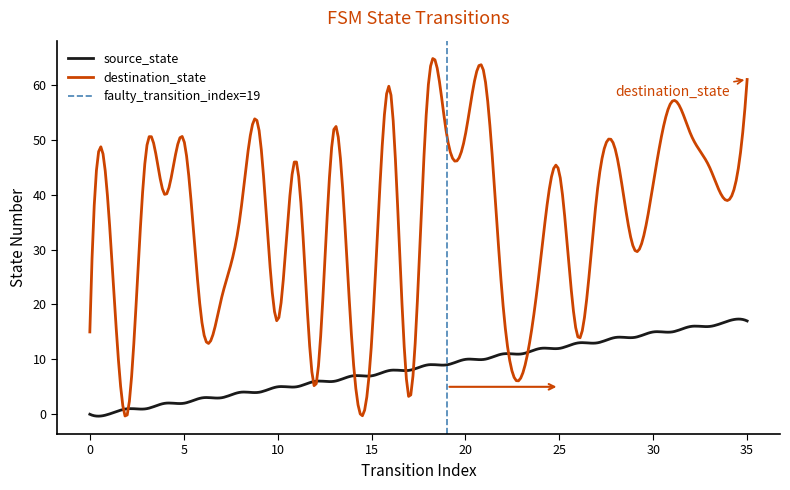

What is the value of the destination_state point at the 12th from the left?

46